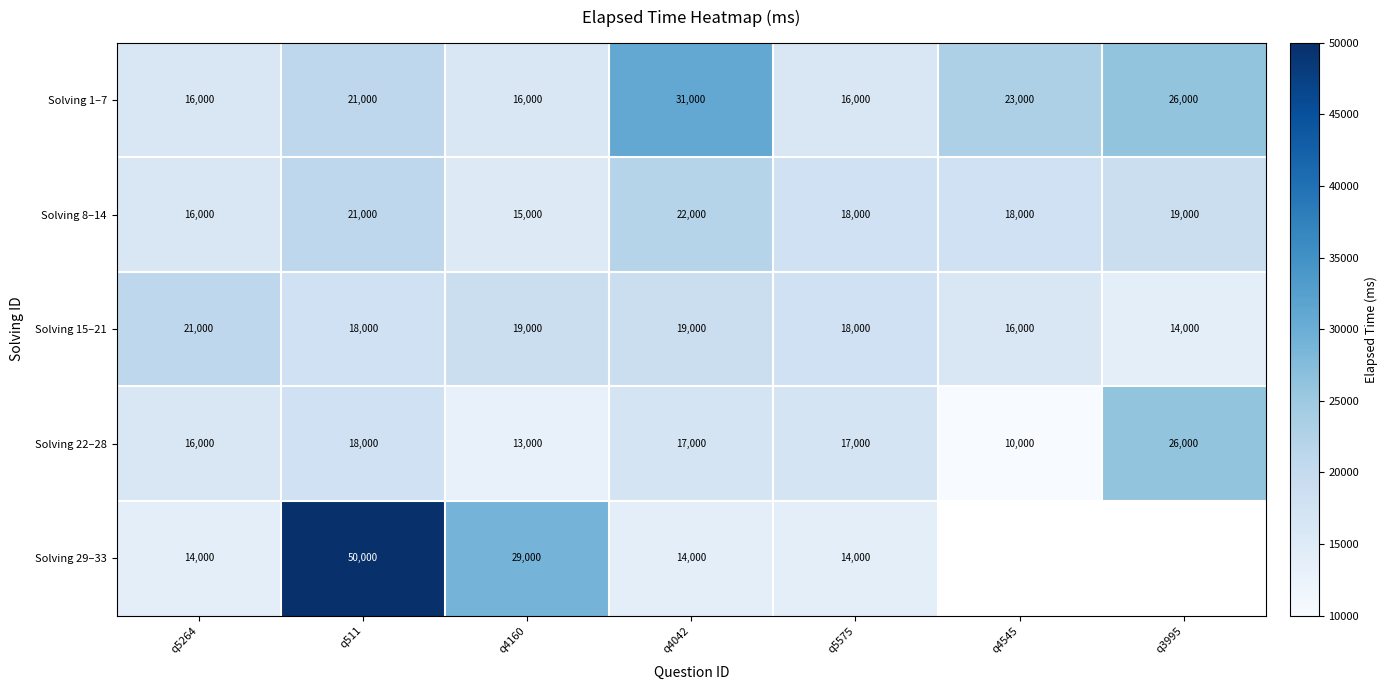

What is the difference between the Solving 15–21 values at q4160 and q5264?

2000